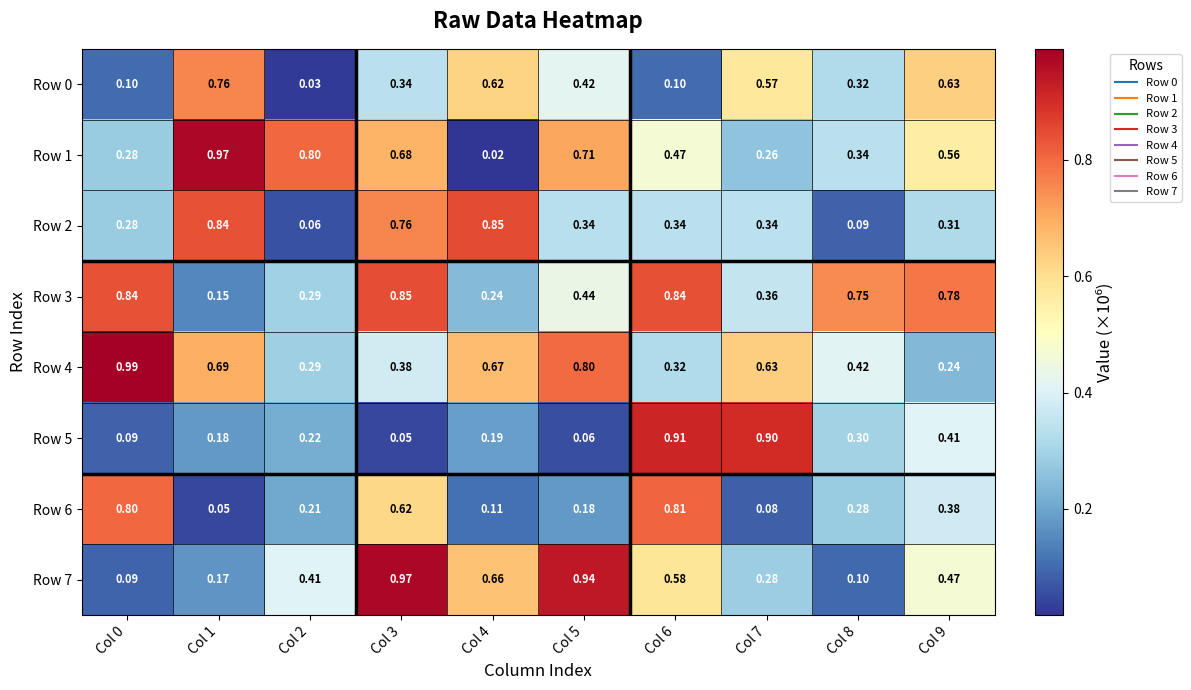

Is the value of Row 0 at Col 6 greater than the value of Row 1 at Col 6?

No